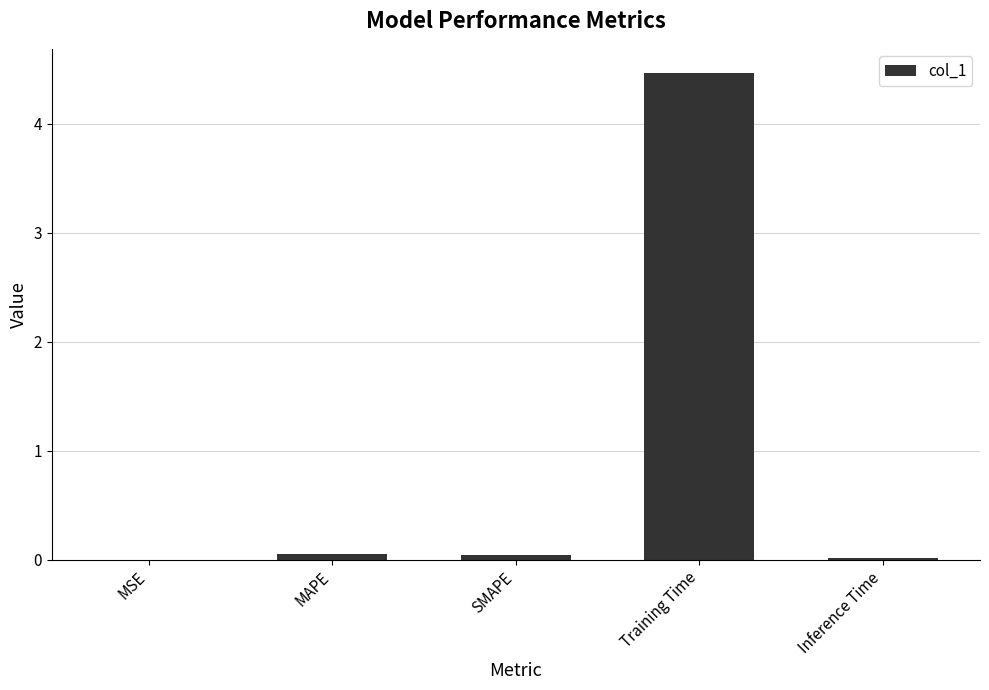

Between Training Time and MAPE, which is larger?

Training Time